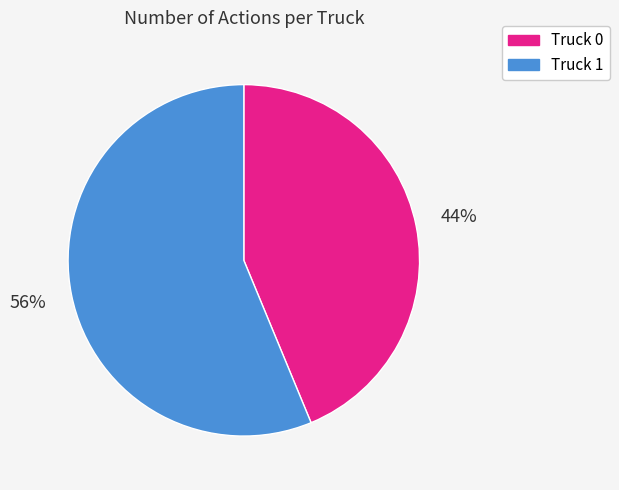

Combined, do Truck 0 and Truck 1 account for over 50%?

Yes